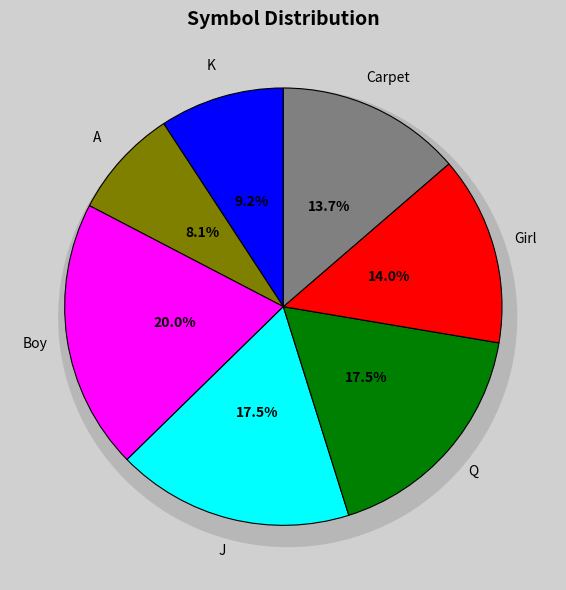

What is the change in value from A to Girl?

+38